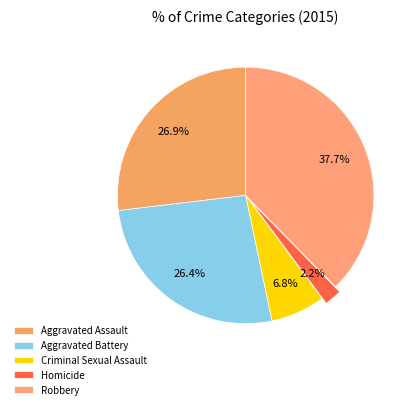

Does any single category account for the majority?

No